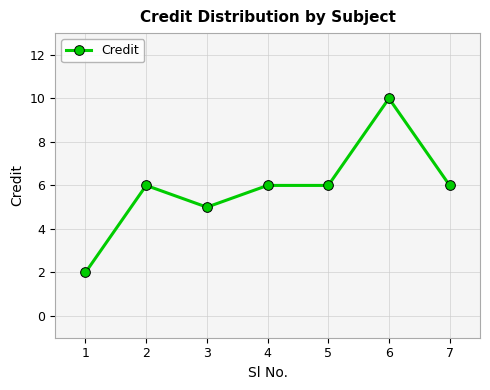

What is the value of the 6th point from the left?

10